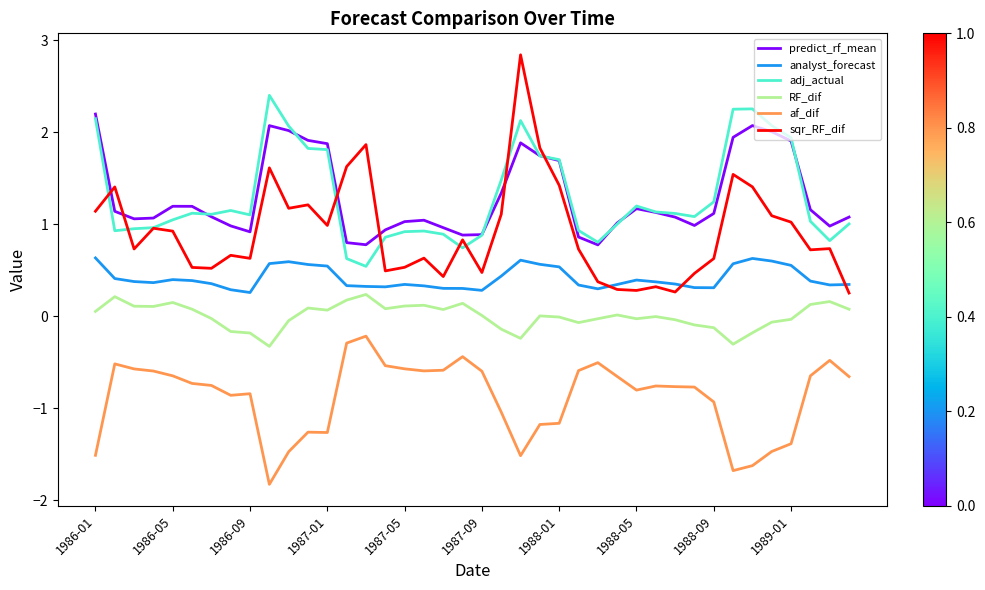

True or false: sqr_RF_dif and analyst_forecast intersect in this chart.

True